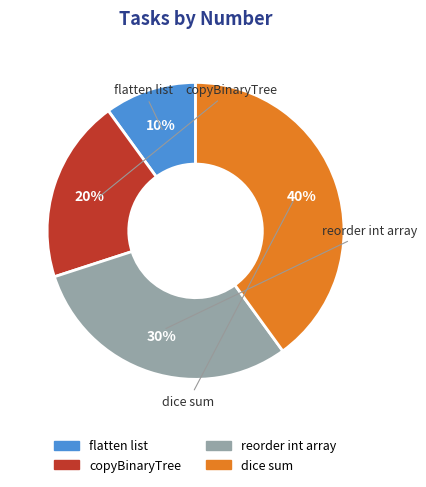

The reorder int array slice represents 30% of the pie. True or false?

True